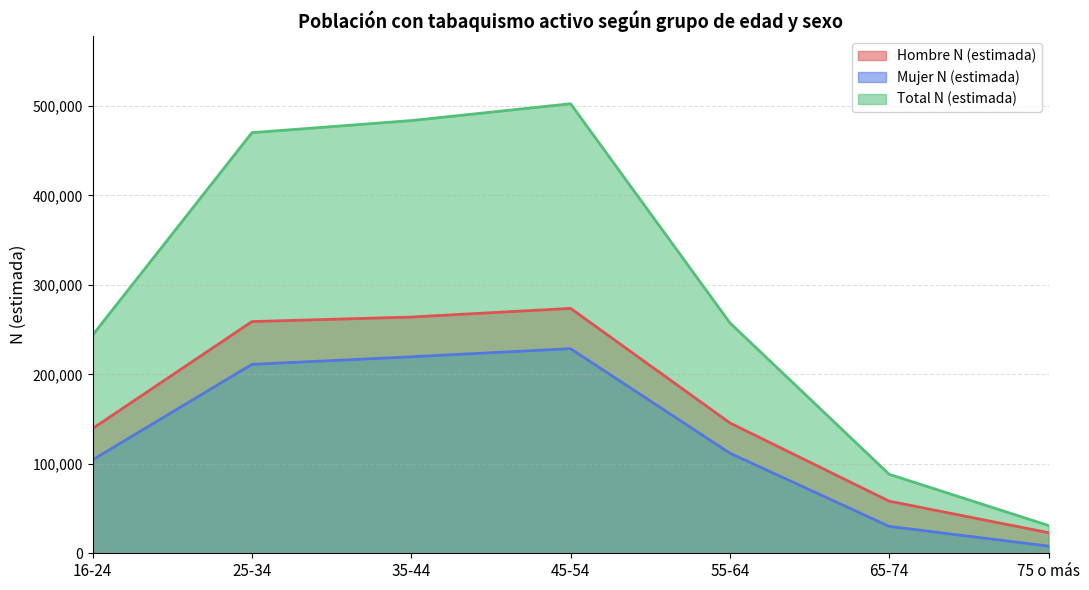

Read the Hombre N (estimada) value at 25-34.

258928